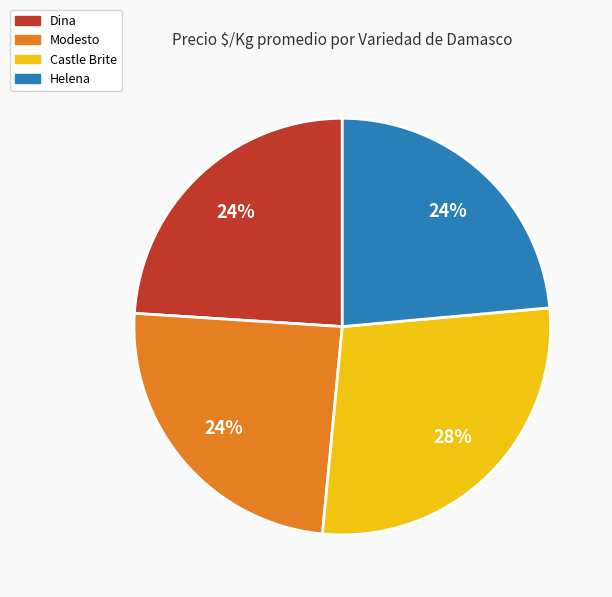

How many segments does this pie chart have?

4